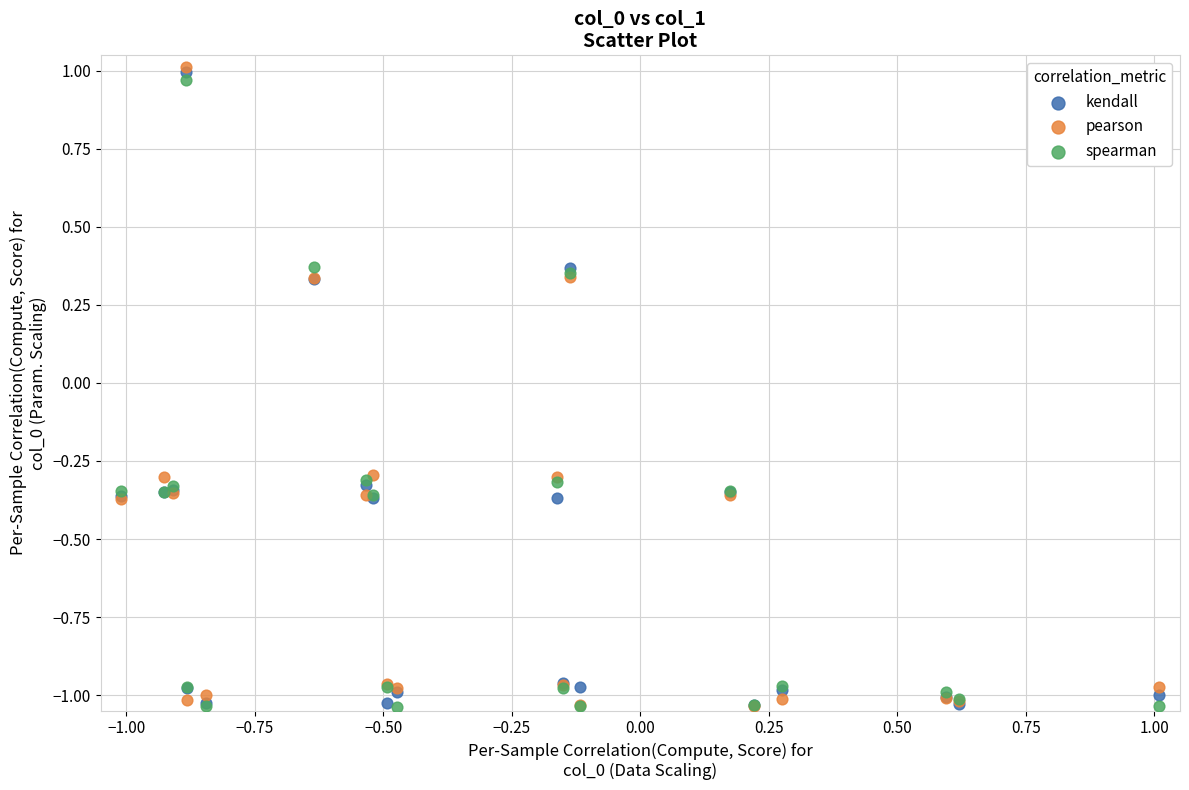

What are all the series names shown in the legend?

kendall, pearson, spearman